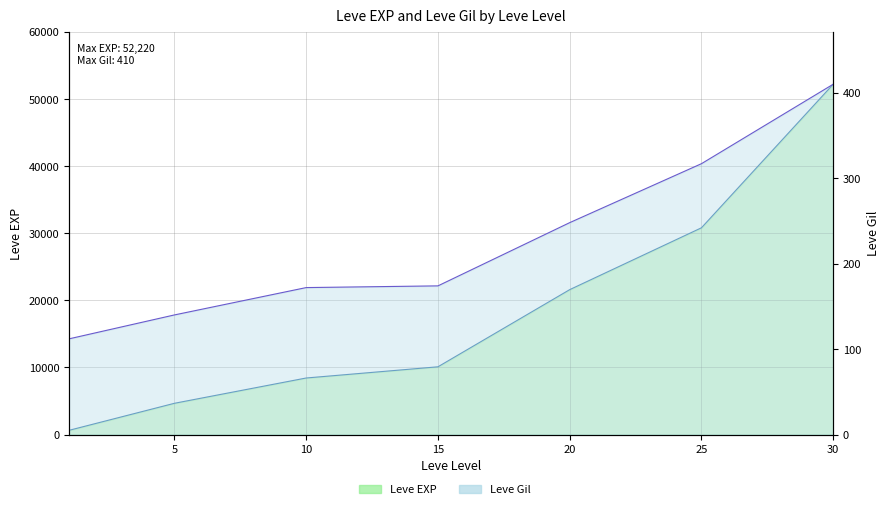

At which category is the sum across all series the highest?

30